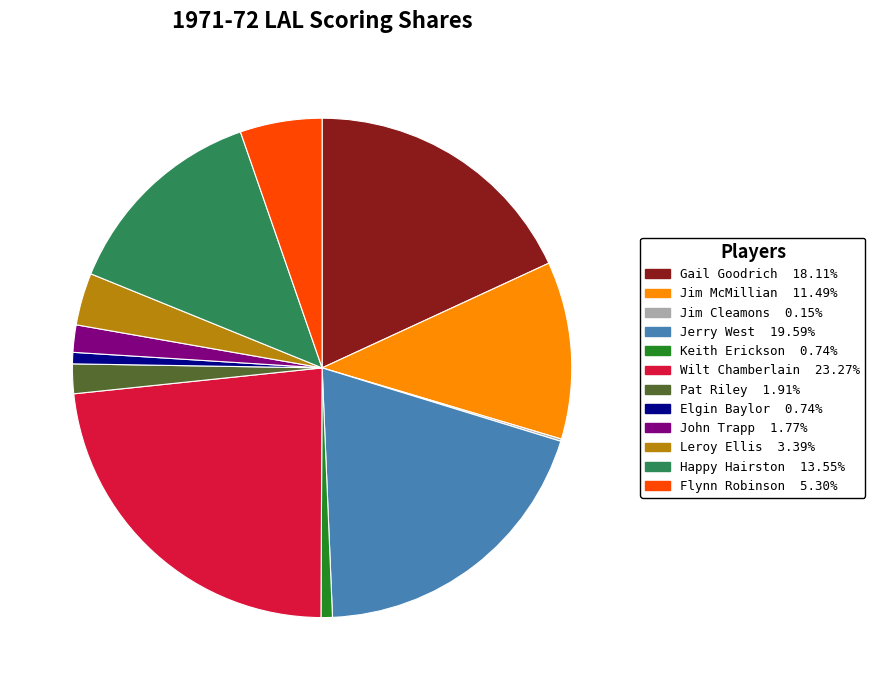

Is there any slice that represents more than half of the pie?

No